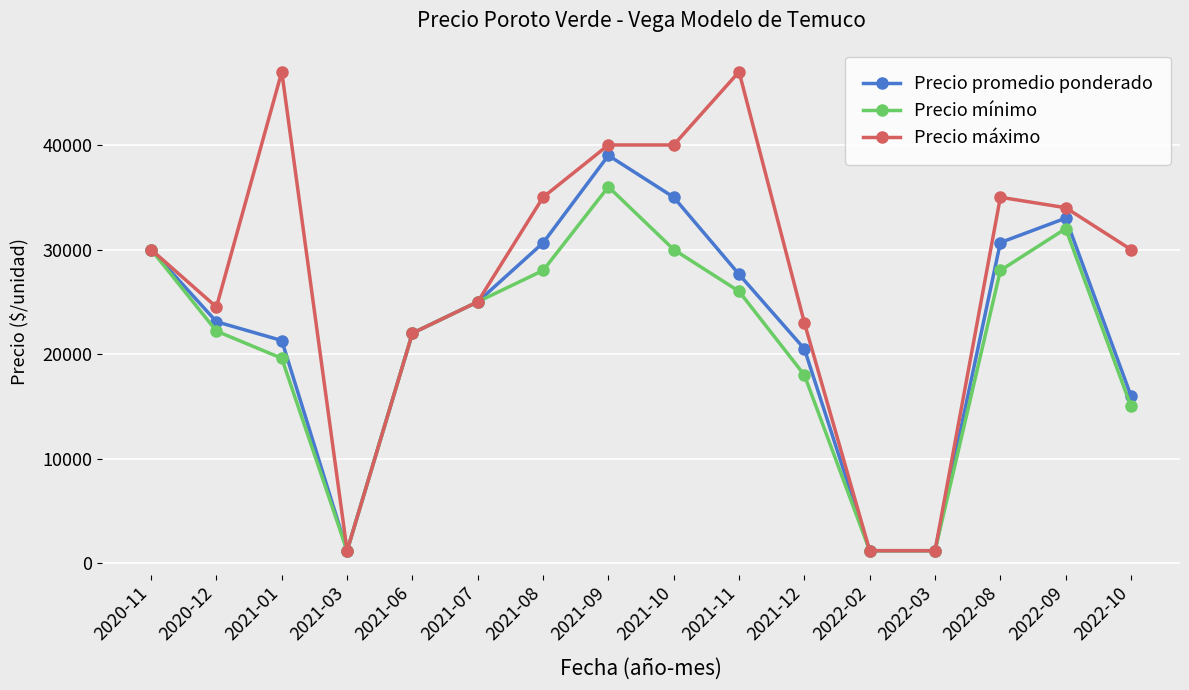

The value of Precio mínimo at 2021-03 is 1200. True or false?

True